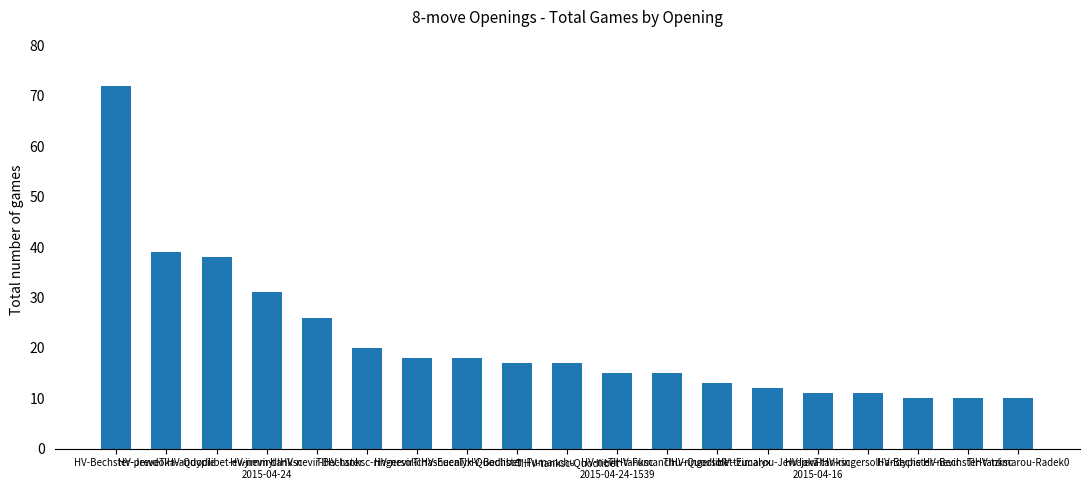

What is the sum of the values at HV-Bechster-preve and HV-tzimarou-Jewdoka?

84